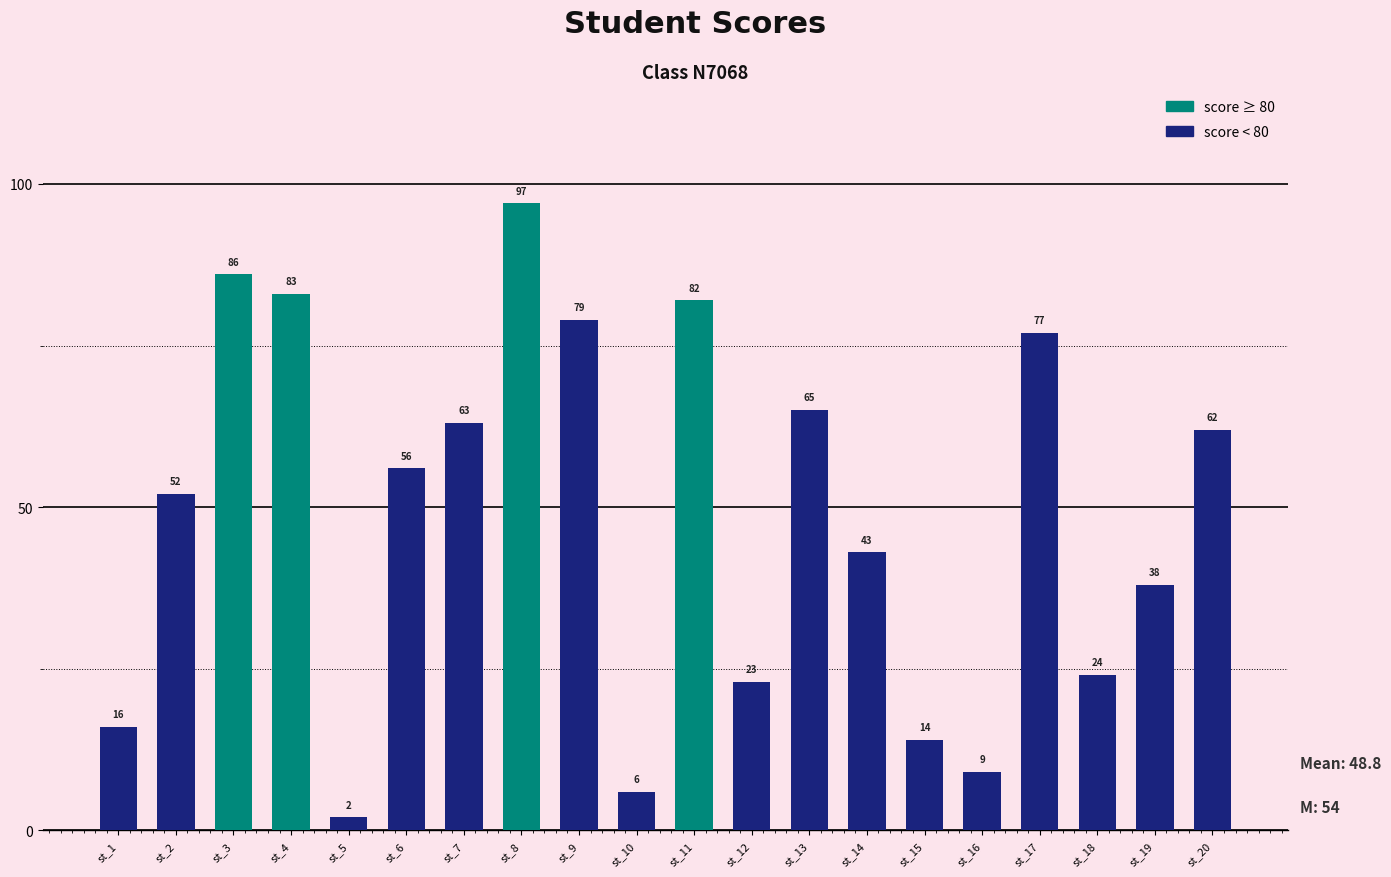

Reading left to right, transcribe all the data shown in this chart.

st_1=16	st_2=52	st_3=86	st_4=83	st_5=2	st_6=56	st_7=63	st_8=97	st_9=79	st_10=6	st_11=82	st_12=23	st_13=65	st_14=43	st_15=14	st_16=9	st_17=77	st_18=24	st_19=38	st_20=62